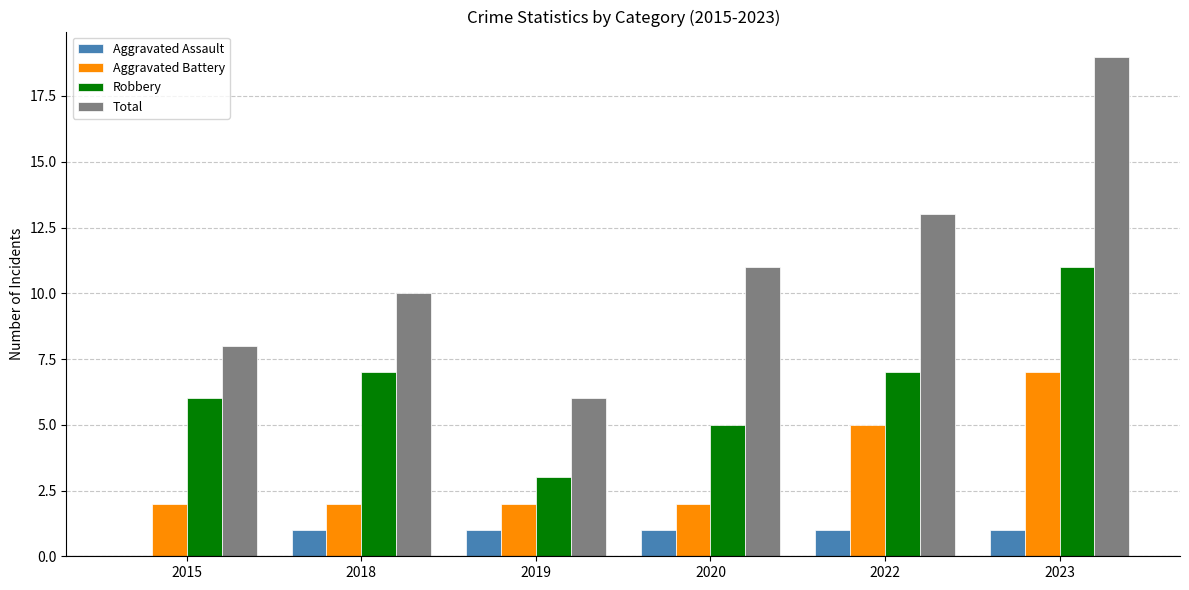

How many Robbery values are between 5 and 7?

4